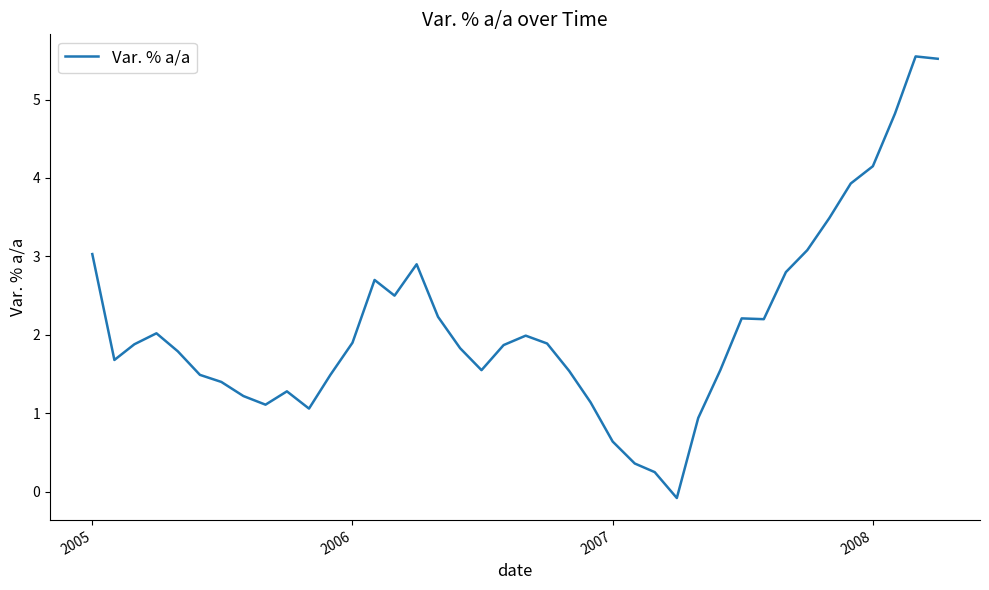

Count the number of categories in the chart.

40